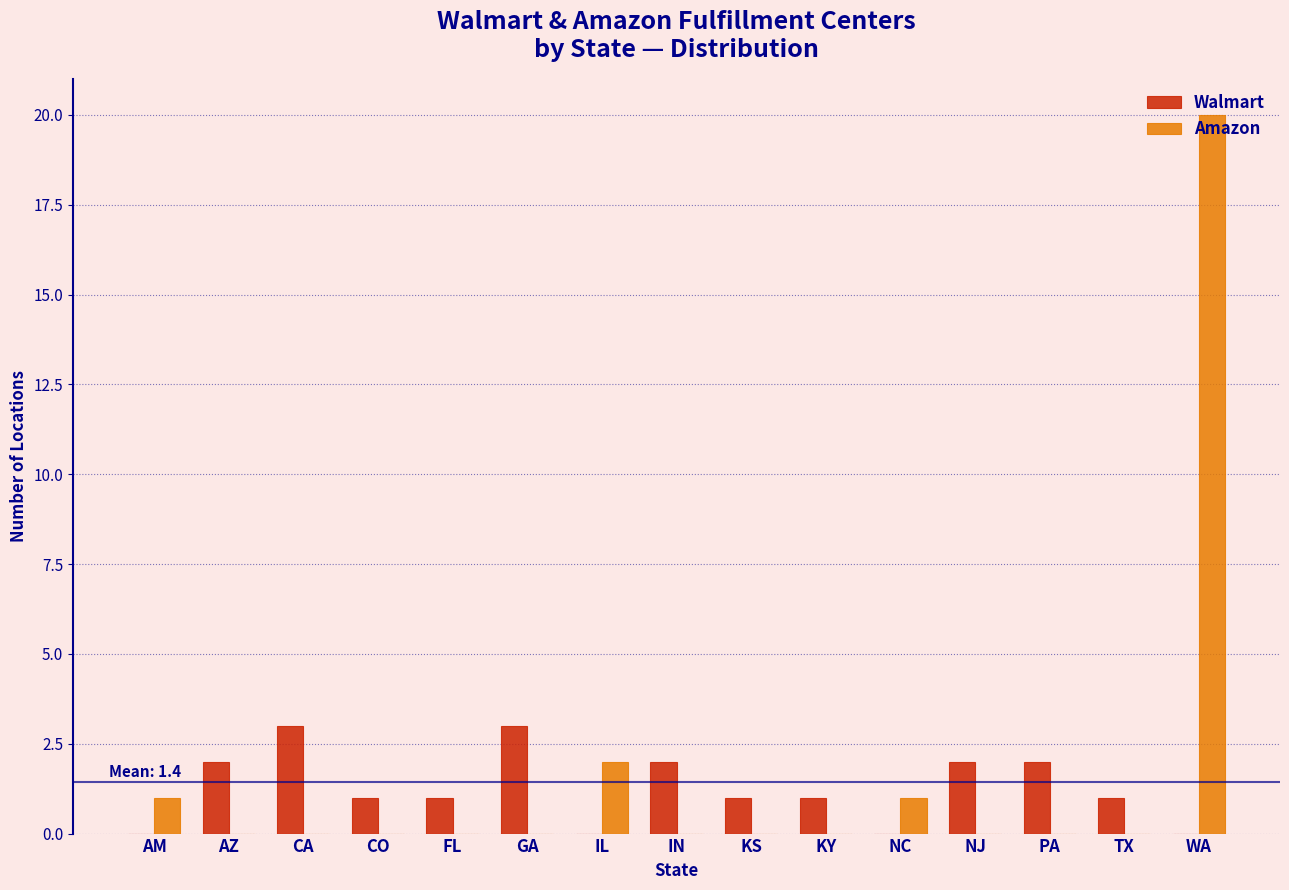

Where is Amazon nearest to the value 10?

IL